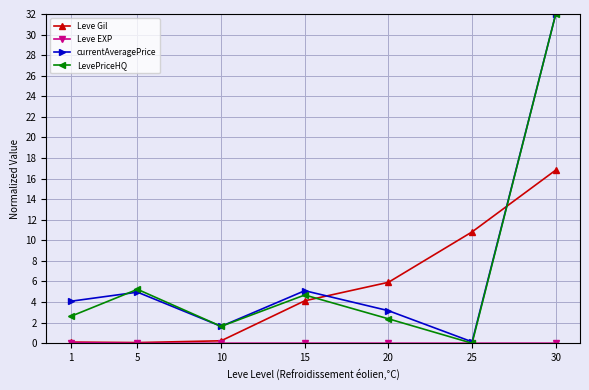

What is the total value across all series at 25?

11.0